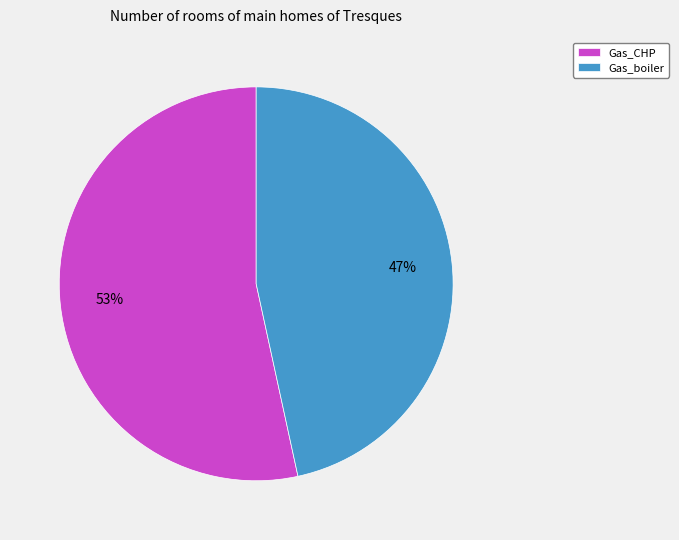

Which slice represents more than half of the pie?

Gas_CHP